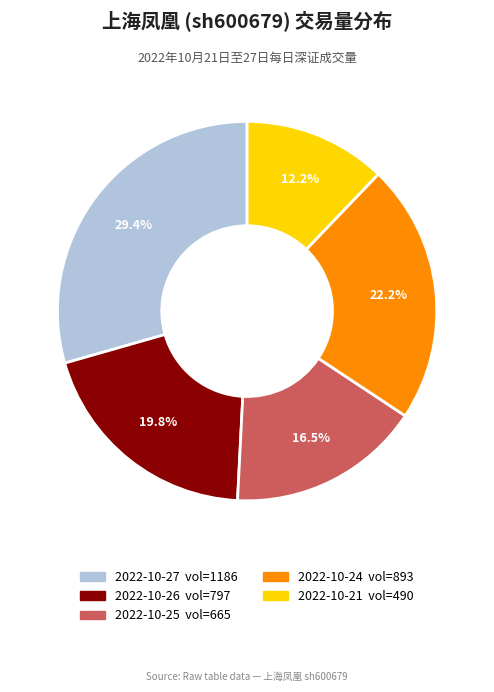

Is there a majority slice in this chart?

No